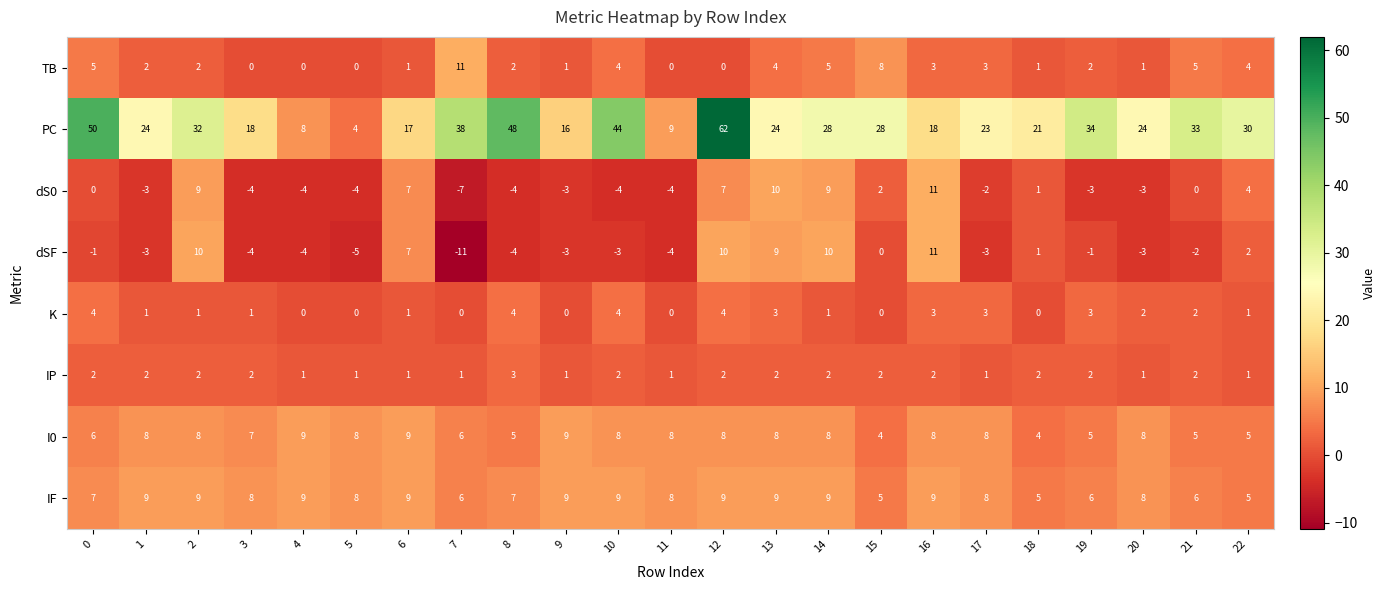

At which category is the sum across all series the highest?

12